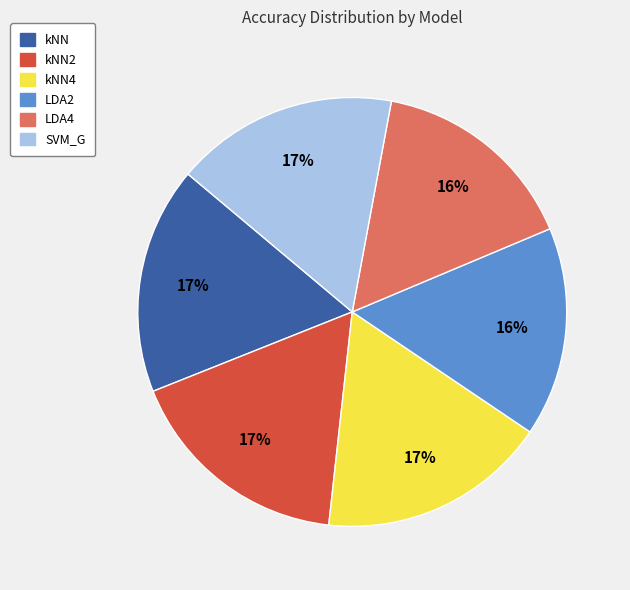

How many segments does this pie chart have?

6